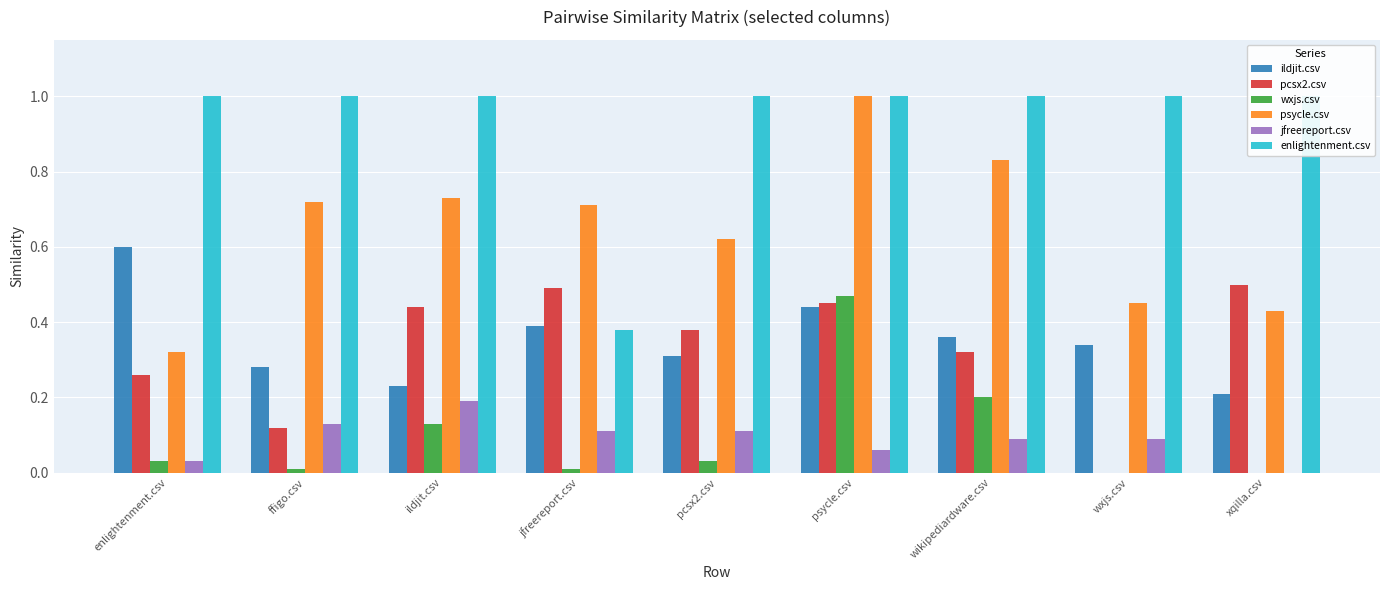

What is the label of the 6th bar from the right?

jfreereport.csv